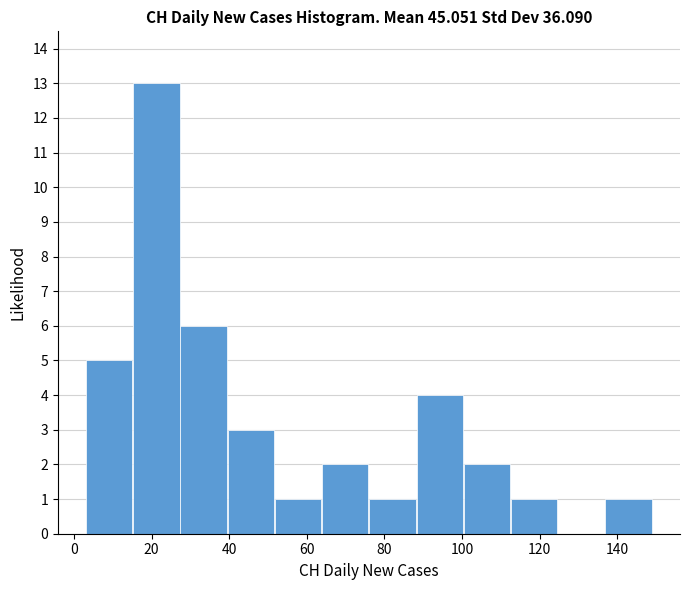

Reading left to right, transcribe this chart: for each bar, give the range it covers on the x-axis and its height. Neither the bar edges nor the heights are printed on the chart, so give them approximately, as read against the axes.

4 to 16: 5
16 to 28: 13
28 to 40: 6
40 to 52: 3
52 to 64: 1
64 to 76: 2
76 to 88: 1
88 to 100: 4
100 to 112: 2
112 to 124: 1
124 to 136: 0
136 to 150: 1